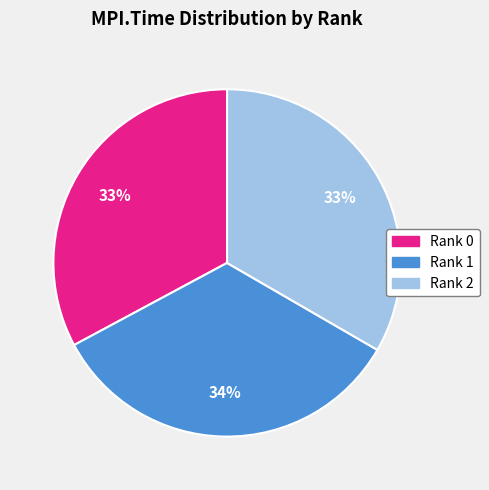

Does any single category account for the majority?

No